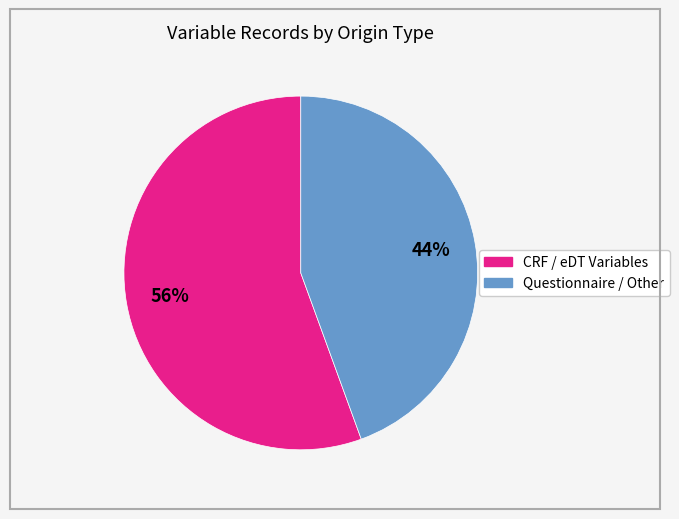

How many slices are in this pie chart?

2